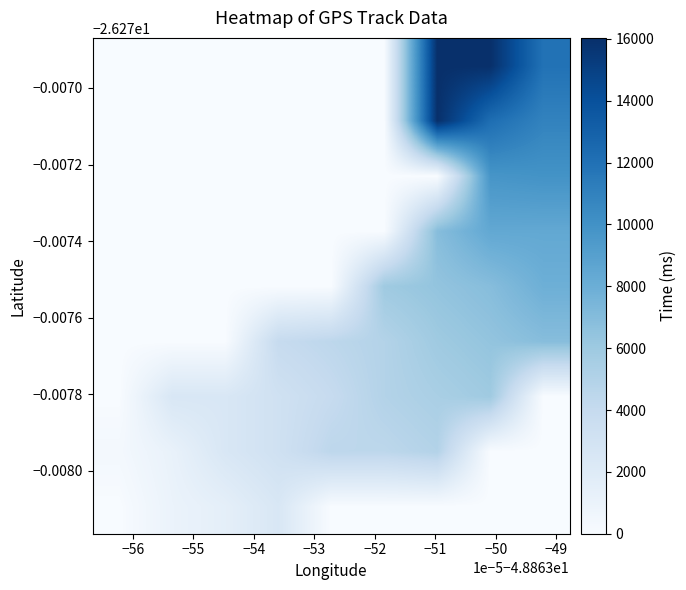

How many distinct data groups are displayed?

9